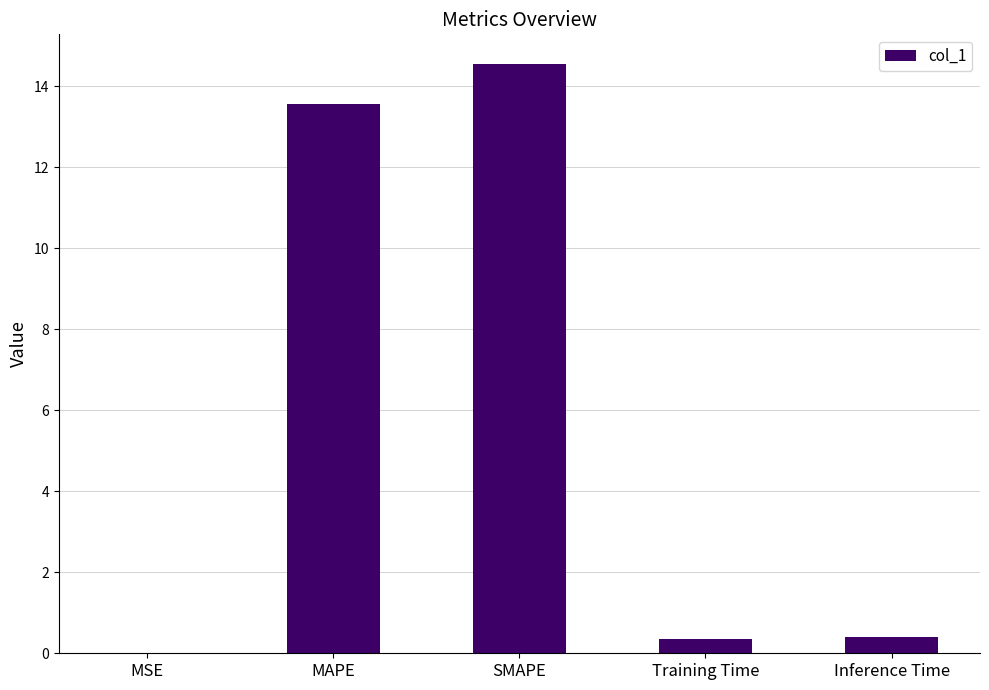

What is the change in value from MAPE to Training Time?

-13.2